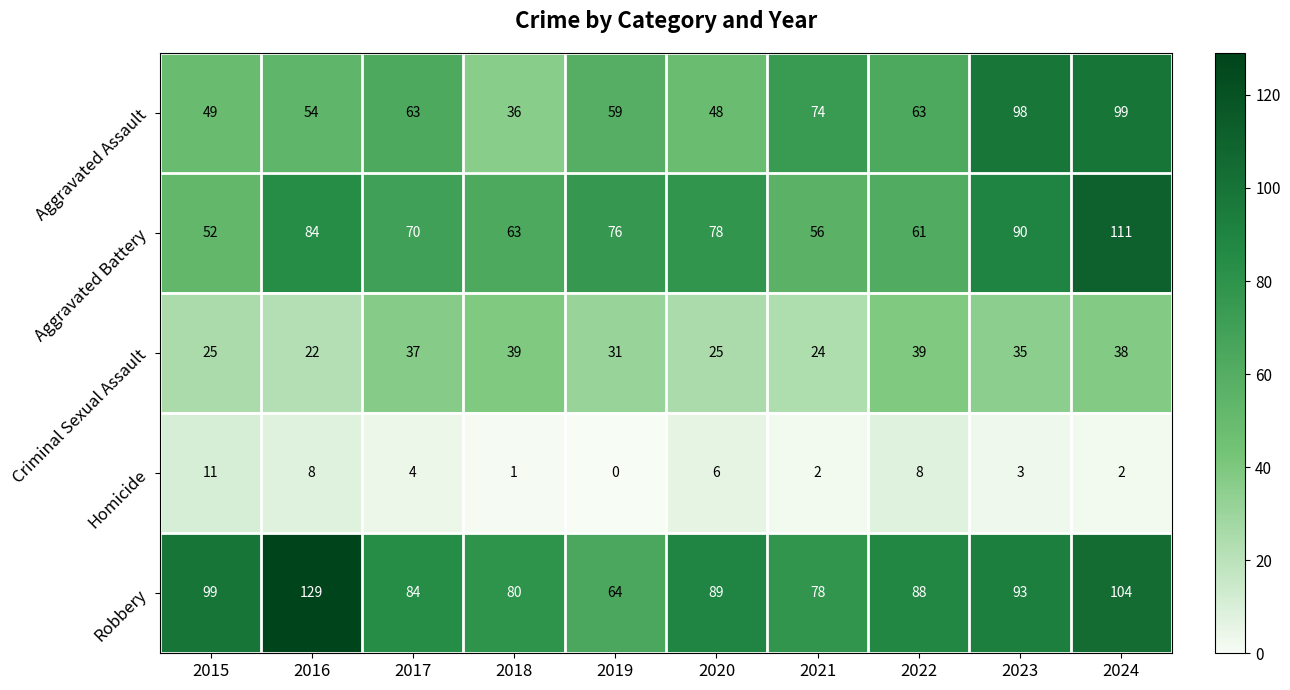

What is the difference between the Criminal Sexual Assault values at 2024 and 2023?

3